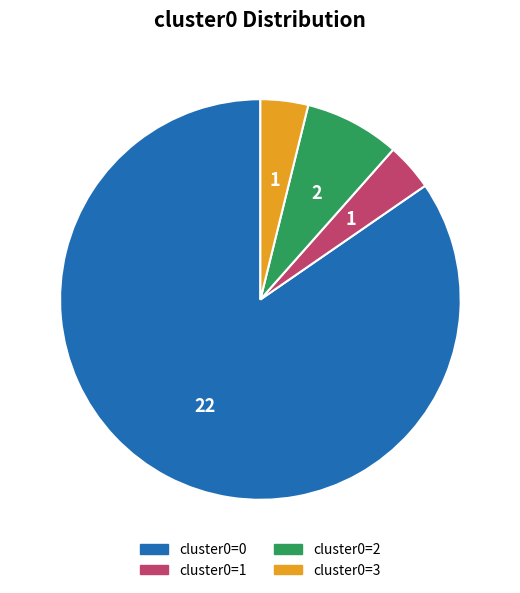

Count the number of slices in the pie.

4